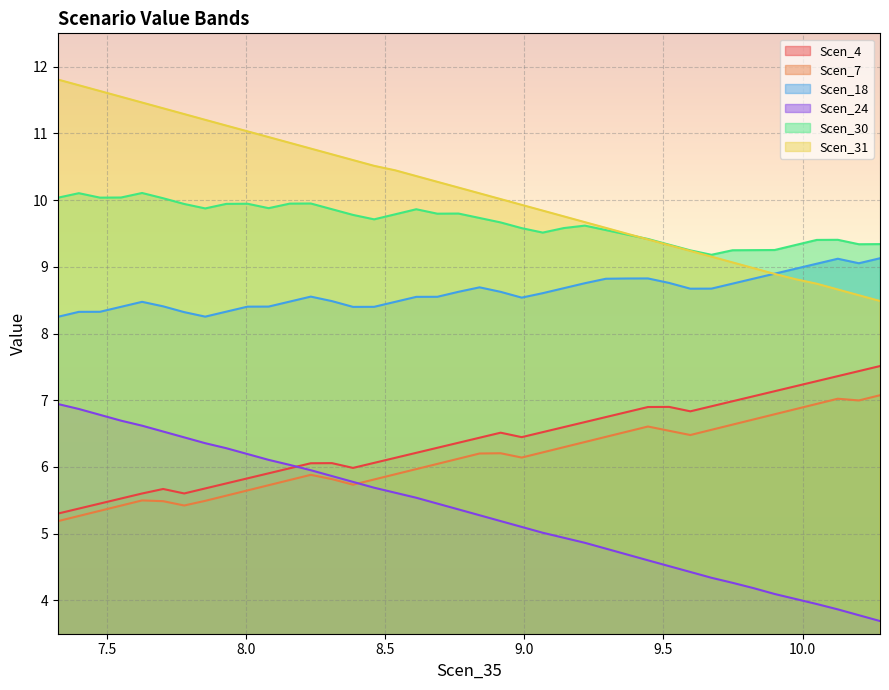

What is the average value of the Scen_30 series?

9.7